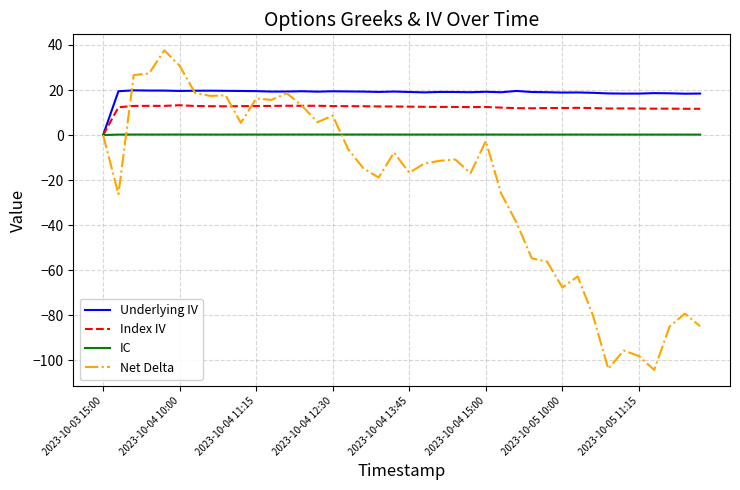

Which series has the largest total across all categories?

Underlying IV